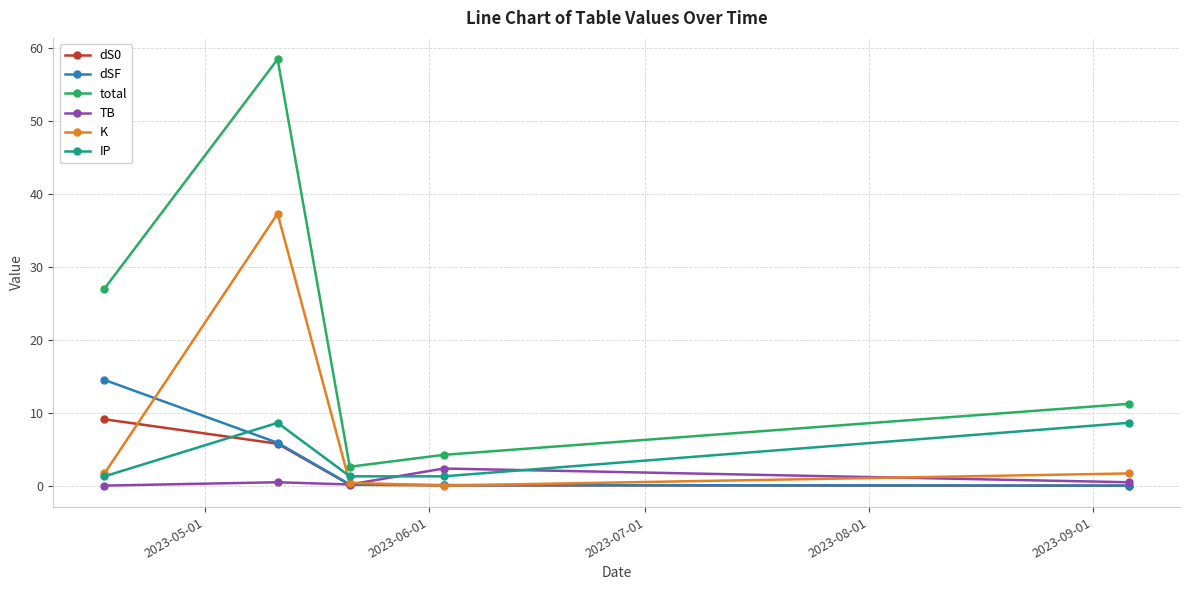

In total, how many points are lower than both neighbors (excluding endpoints)?

1